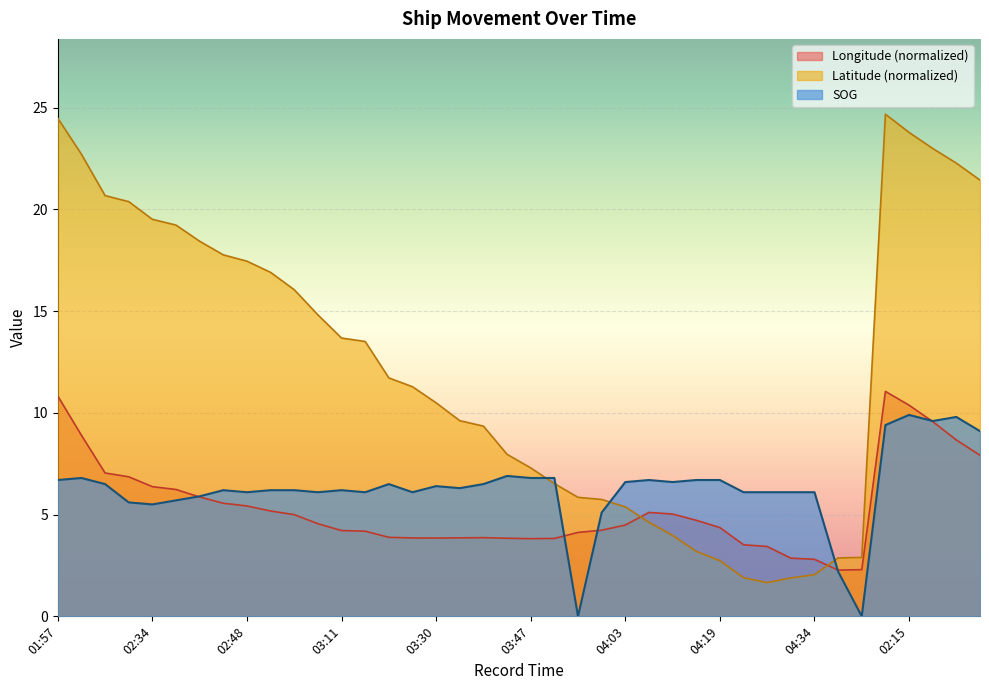

How many lines are shown in the chart?

3